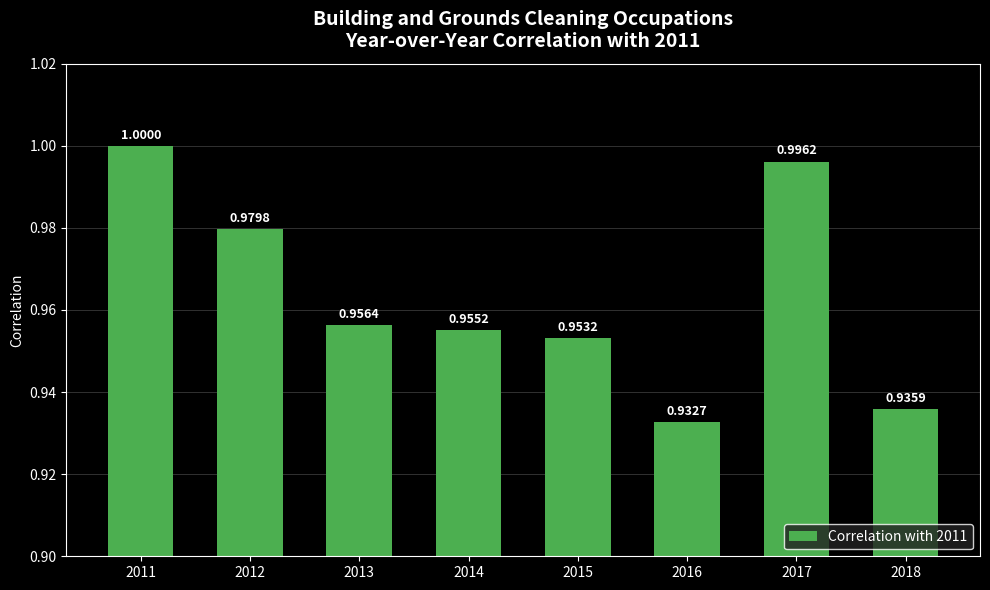

What is the greatest value displayed?

1.0